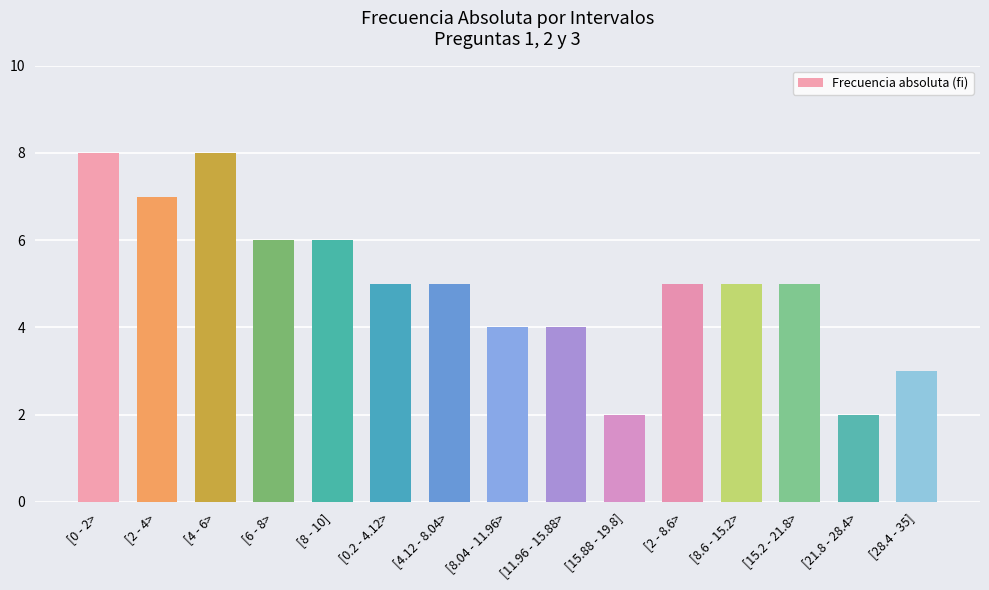

How many bars are there in total?

15